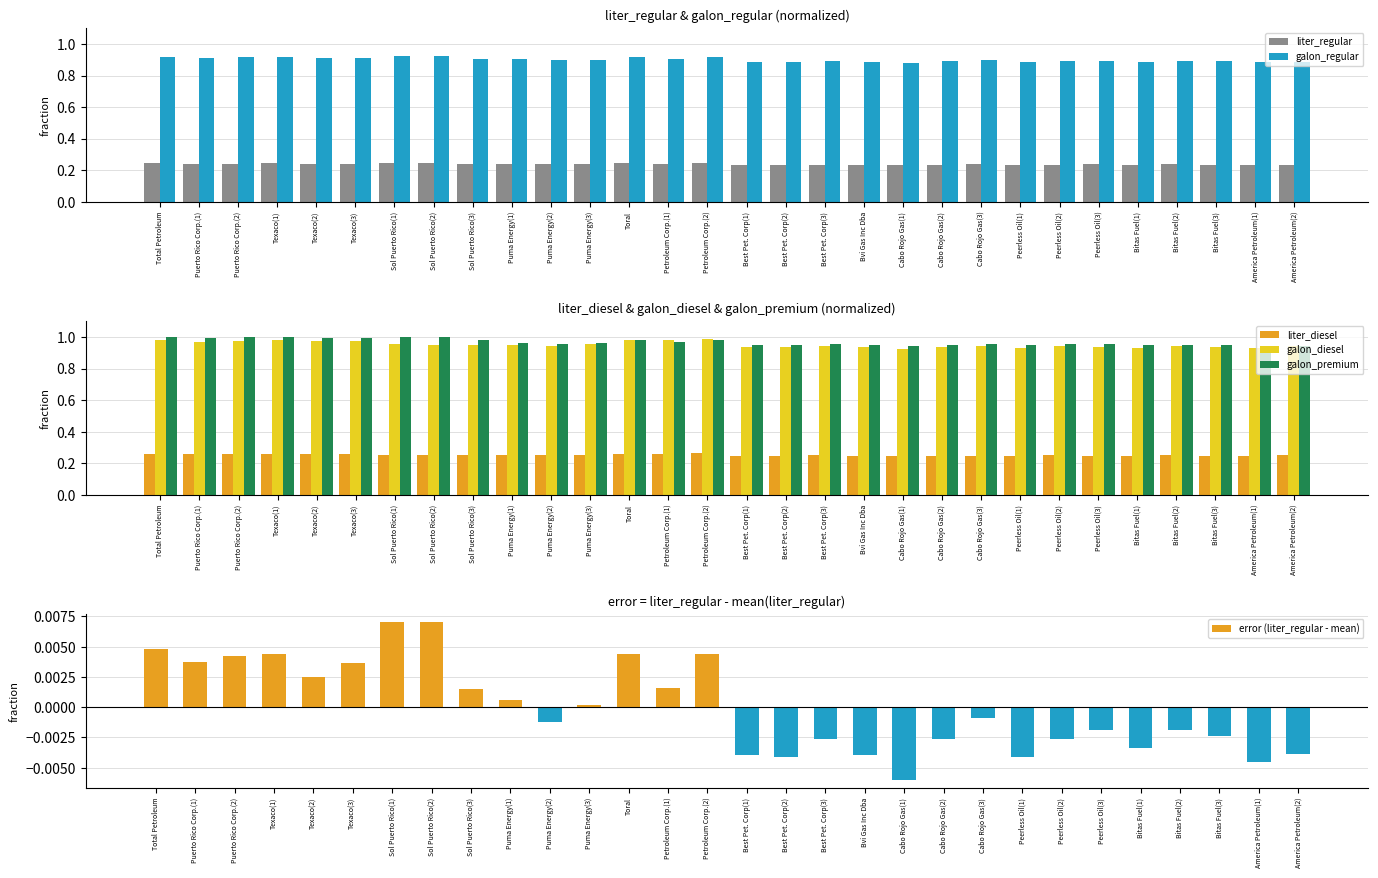

What position from the right is Cabo Rojo Gas(2)?

10